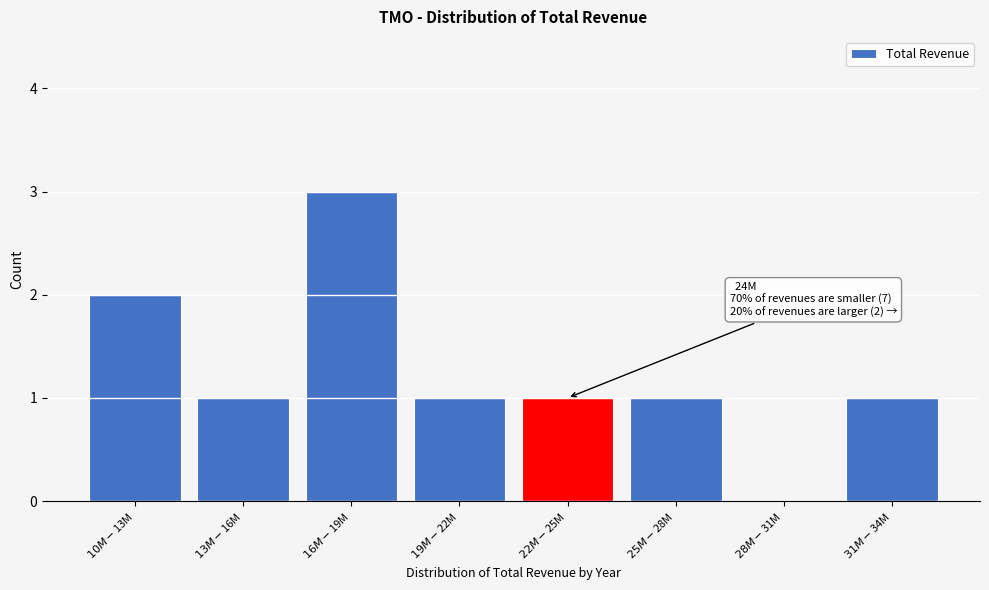

What is the greatest value displayed?

3